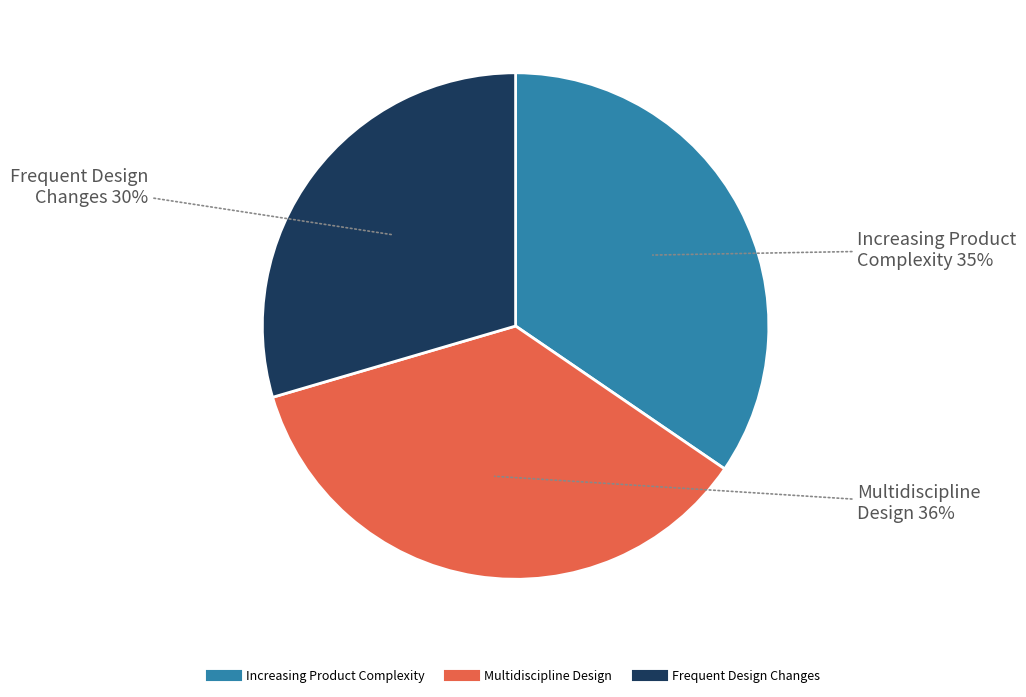

Is there any slice that represents more than half of the pie?

No